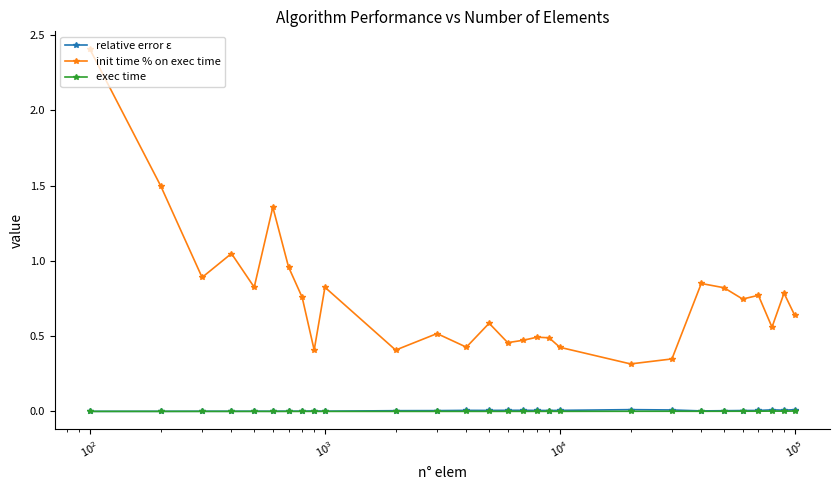

Which series has the widest spread of values?

init time % on exec time